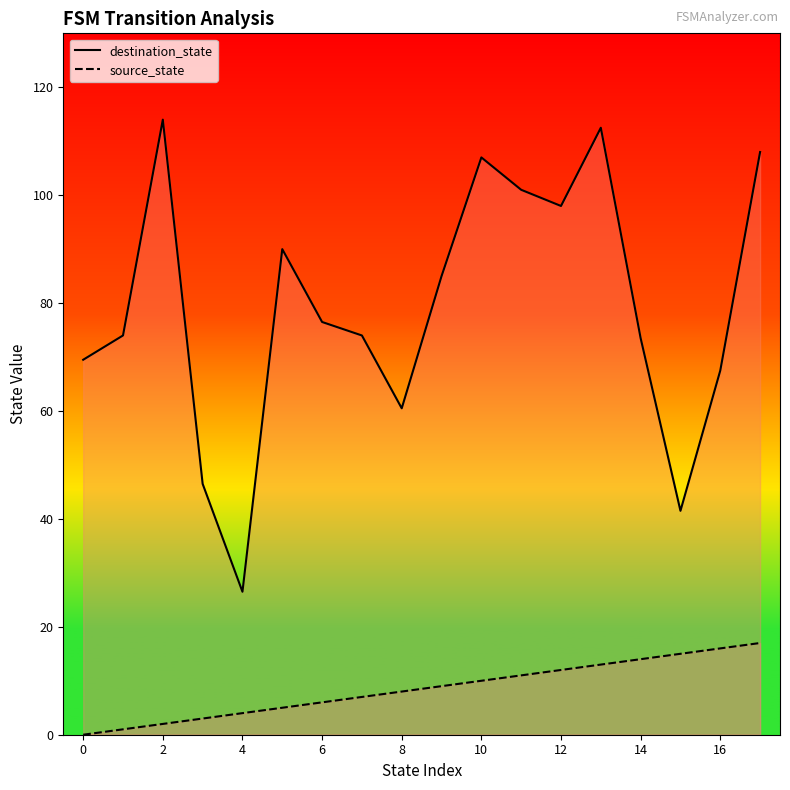

What is the difference between the source_state values at 15 and 11?

4.0